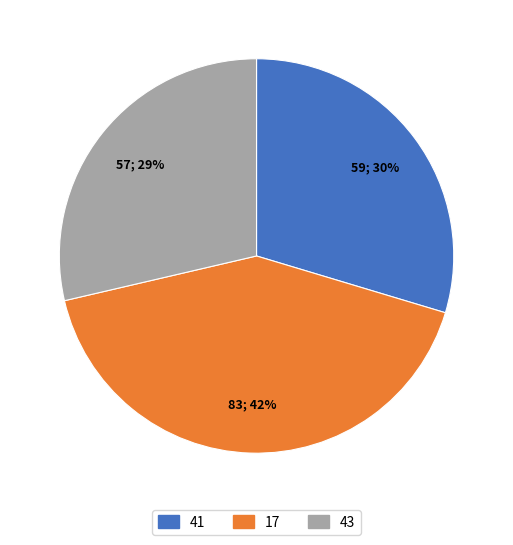

How many segments does this pie chart have?

3